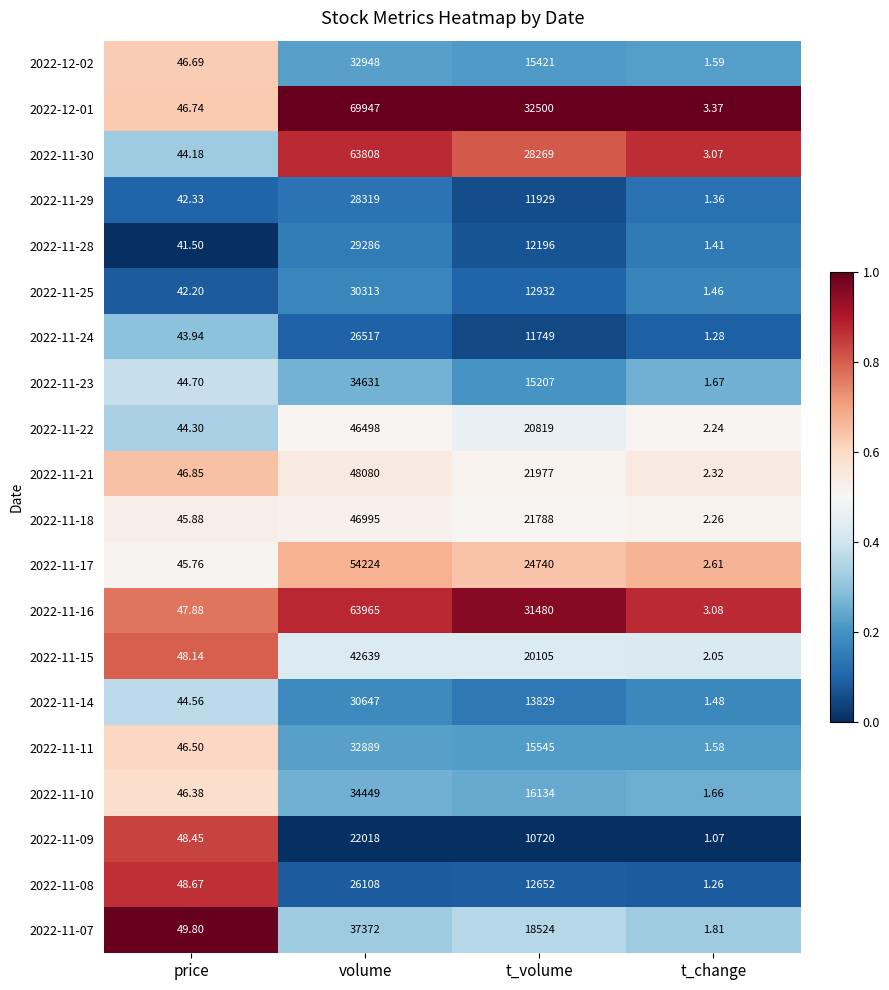

At which label does 2022-11-14 first exceed 13829?

volume